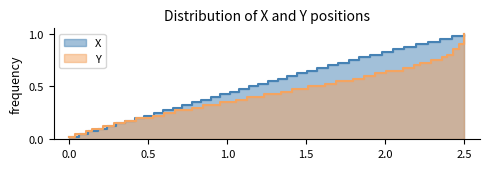

Count the number of data series in this chart.

2